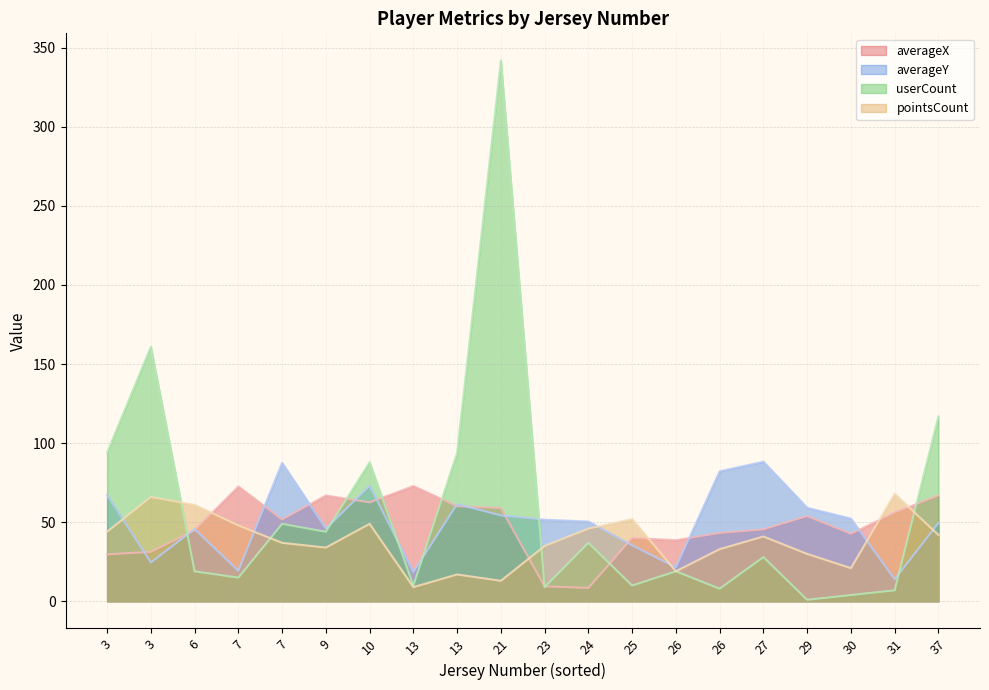

Is it true that userCount equals 10.0 at 13?

True